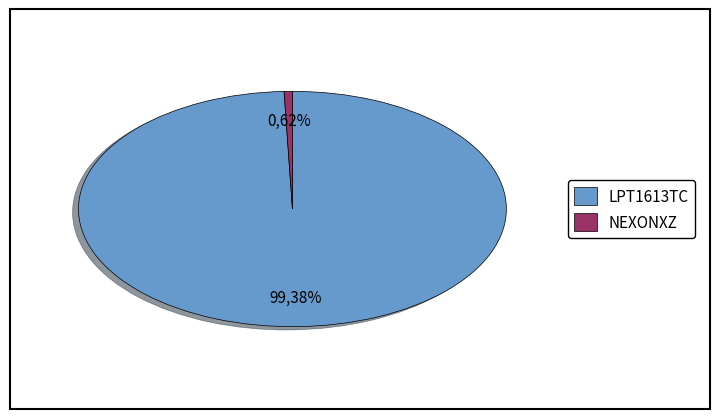

Is the sum of LPT1613TC and NEXONXZ greater than half?

Yes